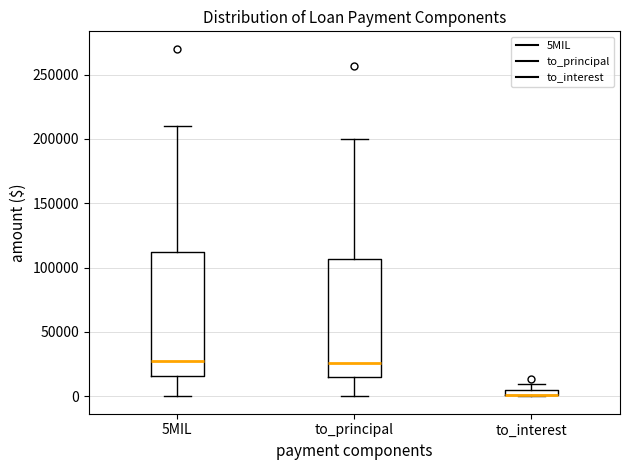

Where is the lower edge of the box for to_interest on the y-axis? The values are not printed on the chart, so give them approximately, as read against the axis.

0